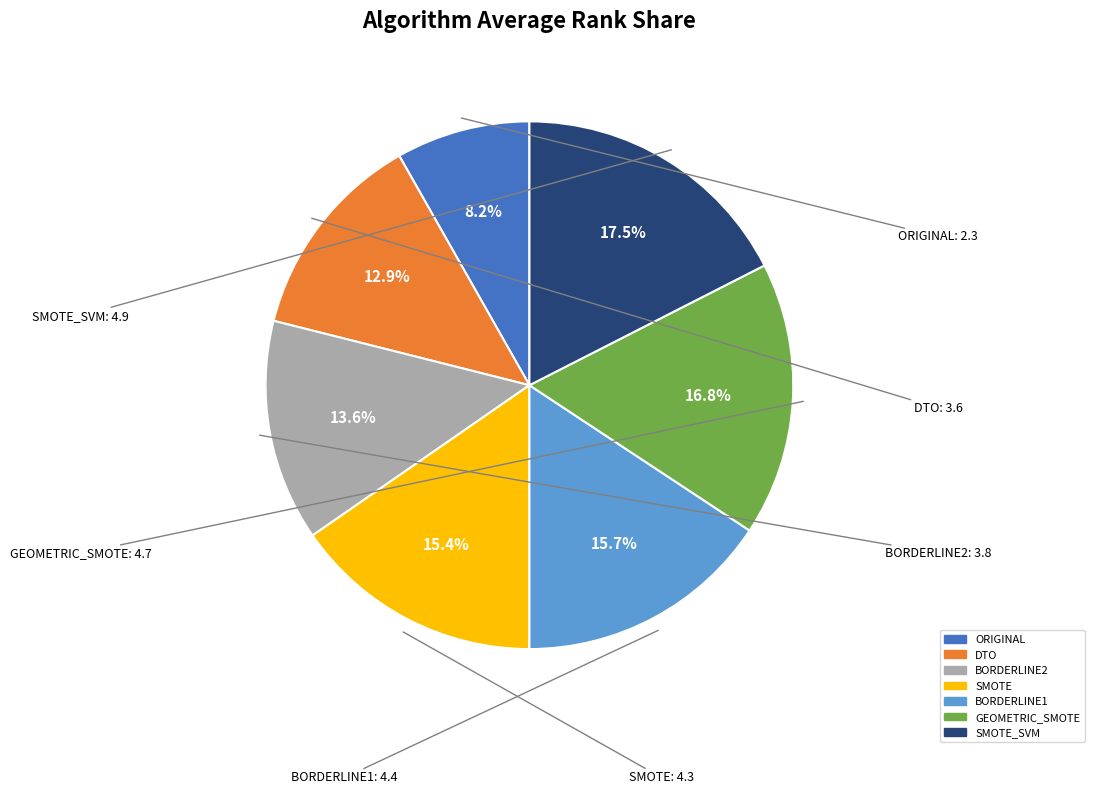

Is there any slice that represents more than half of the pie?

No